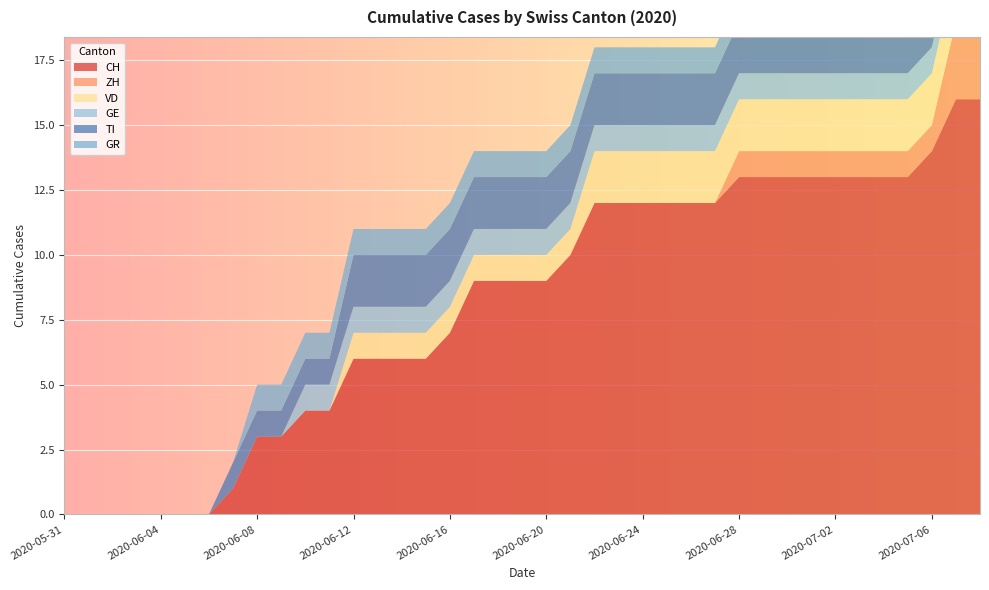

Reading left to right, list all the values displayed in this chart.

CH: 0	0	0	0	0	0	0	1	3	3	4	4	6	6	6	6	7	9	9	9	9	10	12	12	12	12	12	12	13	13	13	13	13	13	13	13	14	16	16
ZH: 0	0	0	0	0	0	0	0	0	0	0	0	0	0	0	0	0	0	0	0	0	0	0	0	0	0	0	0	1	1	1	1	1	1	1	1	1	3	3
VD: 0	0	0	0	0	0	0	0	0	0	0	0	1	1	1	1	1	1	1	1	1	1	2	2	2	2	2	2	2	2	2	2	2	2	2	2	2	2	2
GE: 0	0	0	0	0	0	0	0	0	0	1	1	1	1	1	1	1	1	1	1	1	1	1	1	1	1	1	1	1	1	1	1	1	1	1	1	1	1	1
TI: 0	0	0	0	0	0	0	1	1	1	1	1	2	2	2	2	2	2	2	2	2	2	2	2	2	2	2	2	2	2	2	2	2	2	2	2	2	2	2
GR: 0	0	0	0	0	0	0	0	1	1	1	1	1	1	1	1	1	1	1	1	1	1	1	1	1	1	1	1	1	1	1	1	1	1	1	1	1	1	1